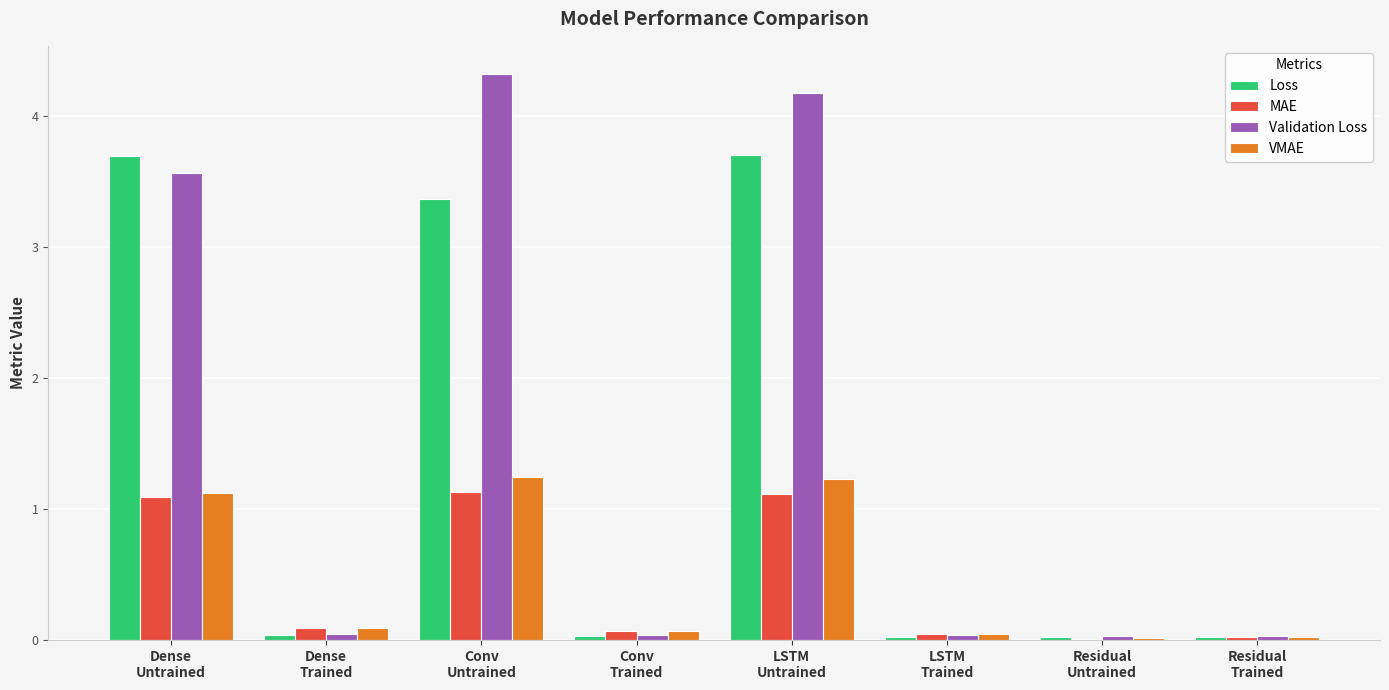

What is the maximum value shown in the chart?

4.3